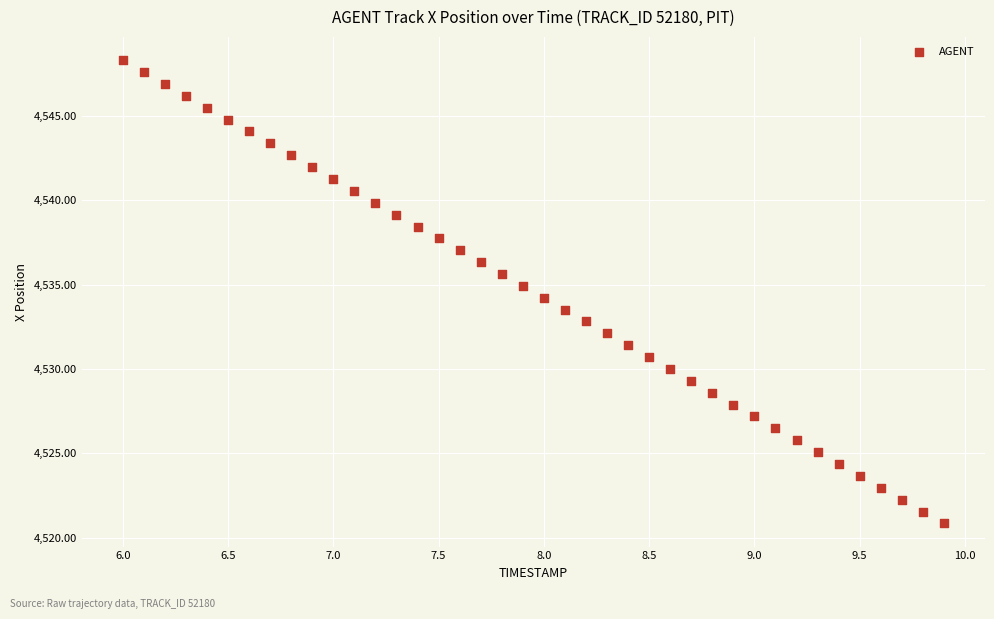

What is the range of Y values (max minus min)?

27.5